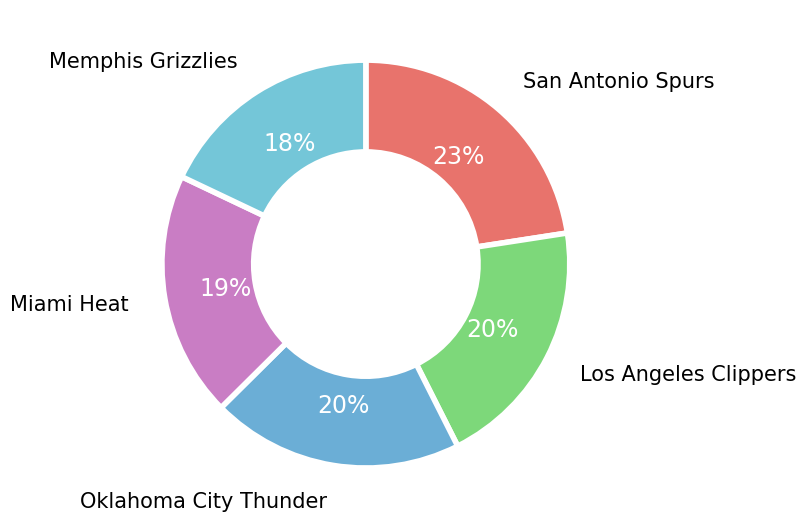

To the nearest percent, what is the difference between the largest and smallest slice percentages?

5%